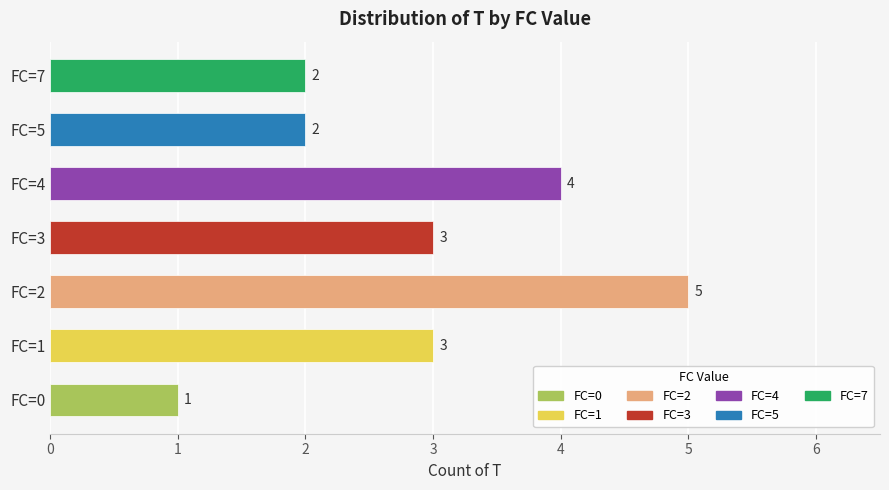

Are the bars horizontal?

Yes